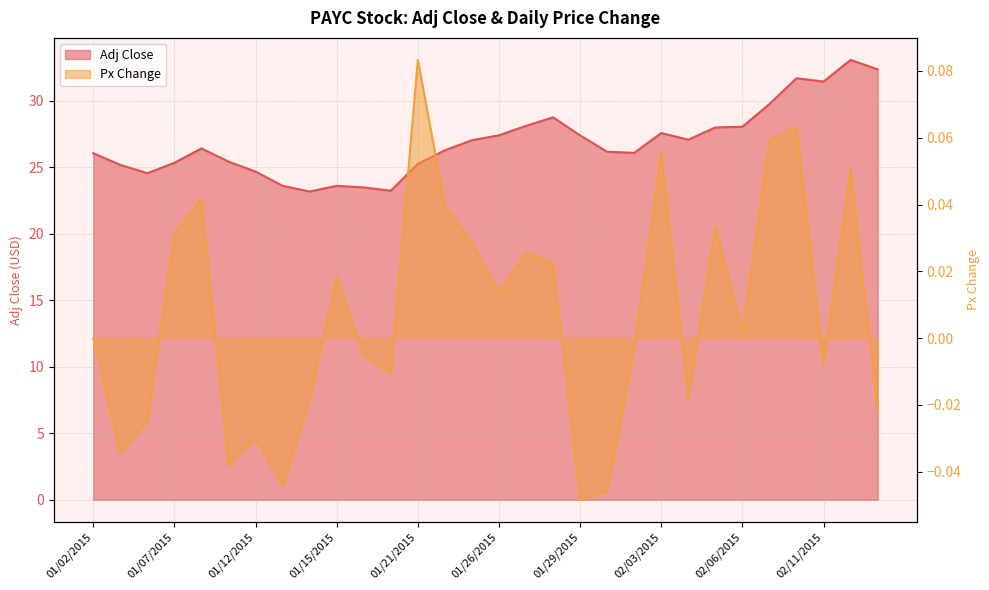

Which has a higher value, 02/12/2015 or 01/12/2015?

02/12/2015